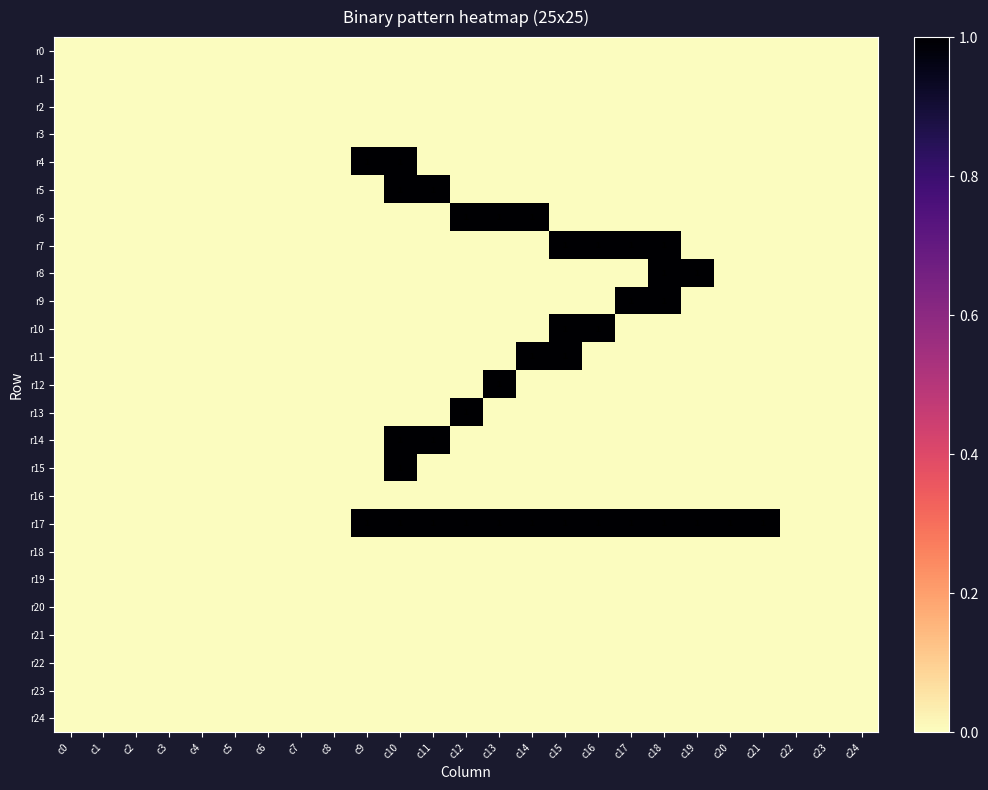

List the series in order of their peak value, lowest first.

r0, r1, r2, r3, r16, r18, r19, r20, r21, r22, r23, r24, r4, r5, r6, r7, r8, r9, r10, r11, r12, r13, r14, r15, r17